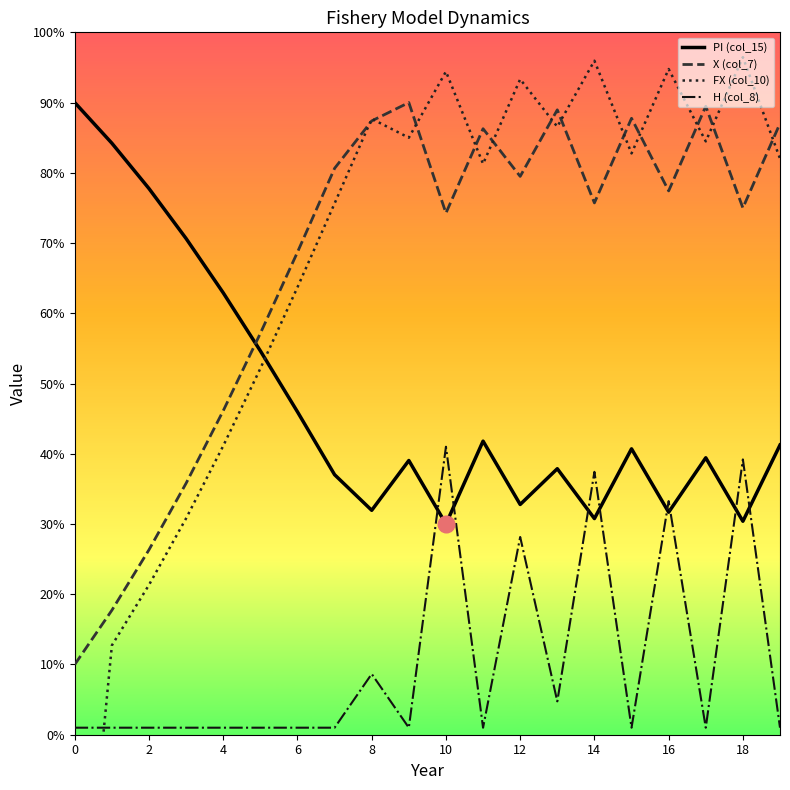

How many interior local valleys does the FX (col_10) series have?

5